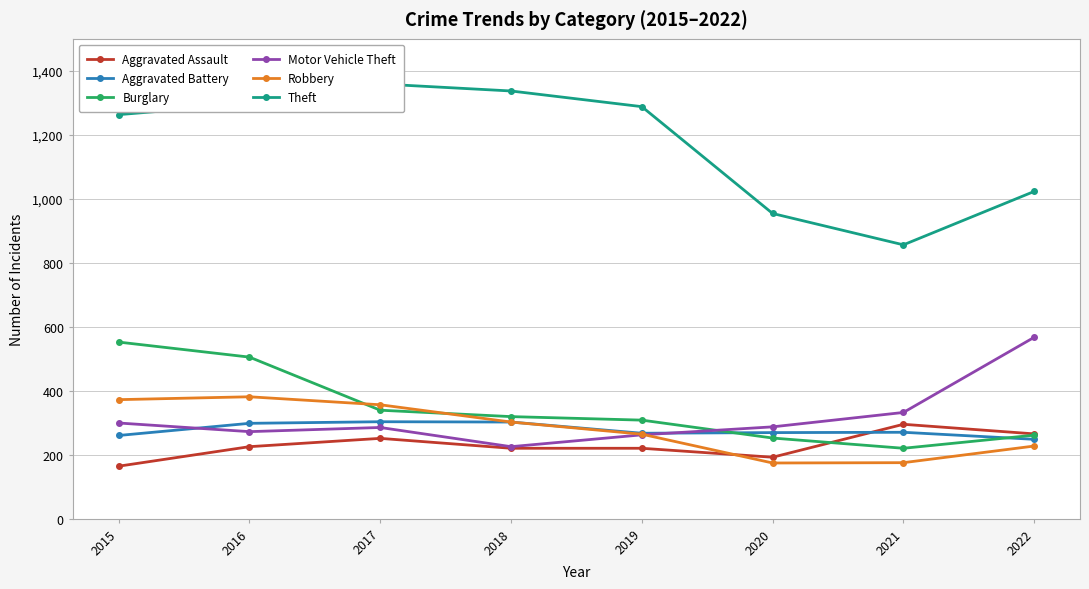

What is the maximum value for Aggravated Battery?

303